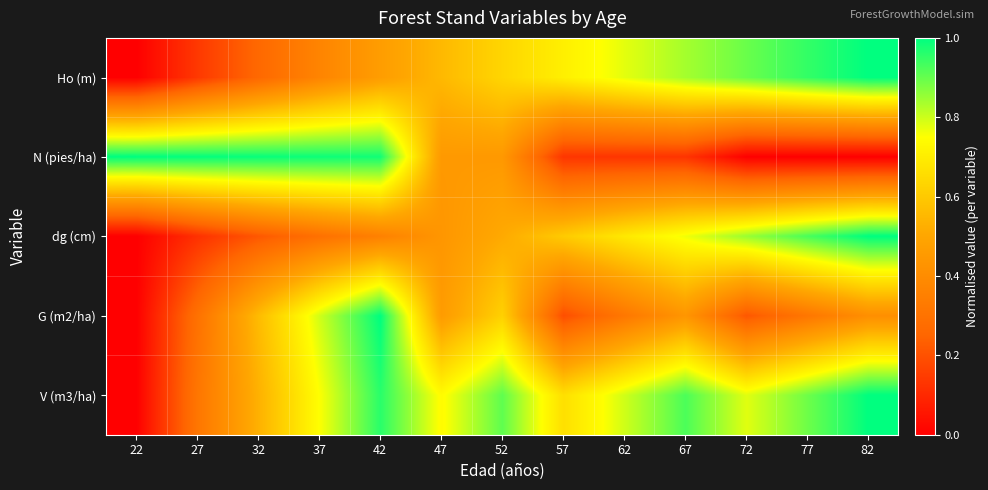

Between 72 and 82, which series saw the biggest shift?

V (m3/ha)